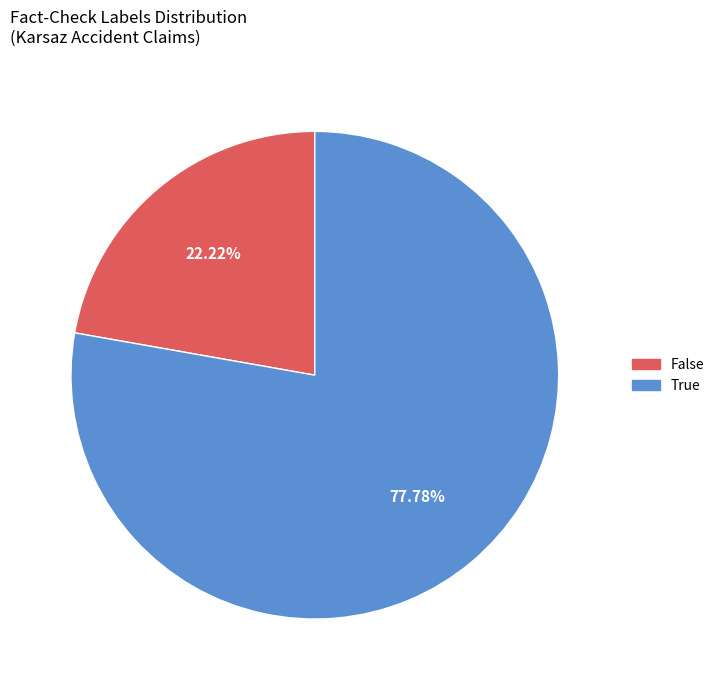

What percentage is NOT represented by False?

77.8%